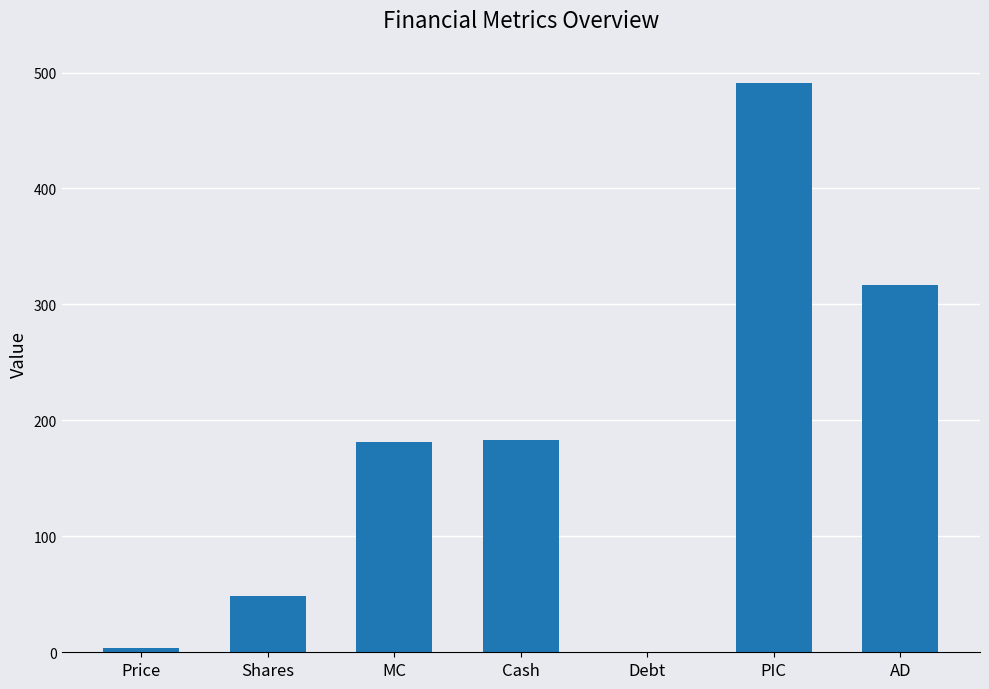

Which has a higher value, Shares or AD?

AD